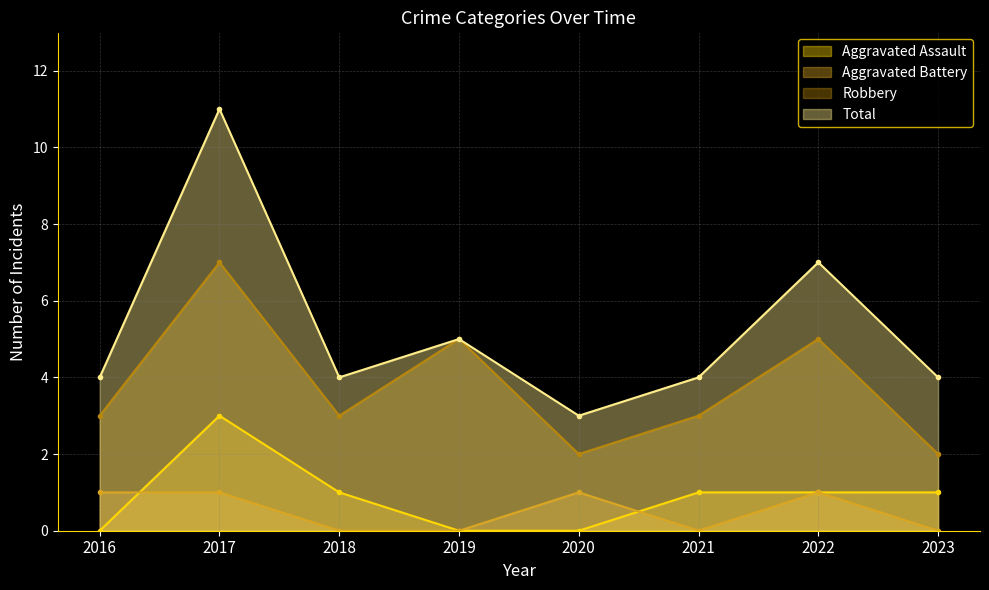

Does the chart display data point markers on the line(s)?

Yes